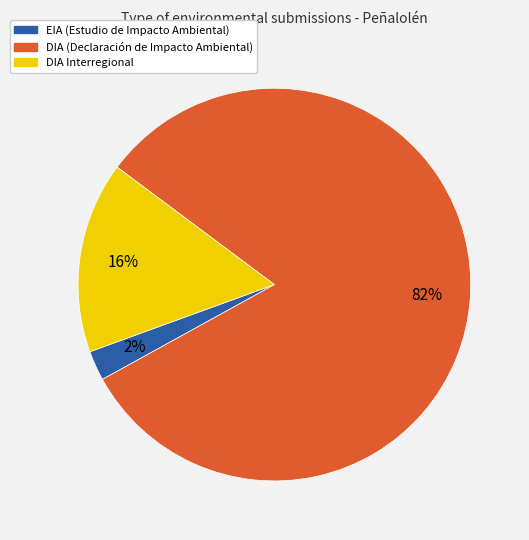

Is there a majority slice in this chart?

Yes